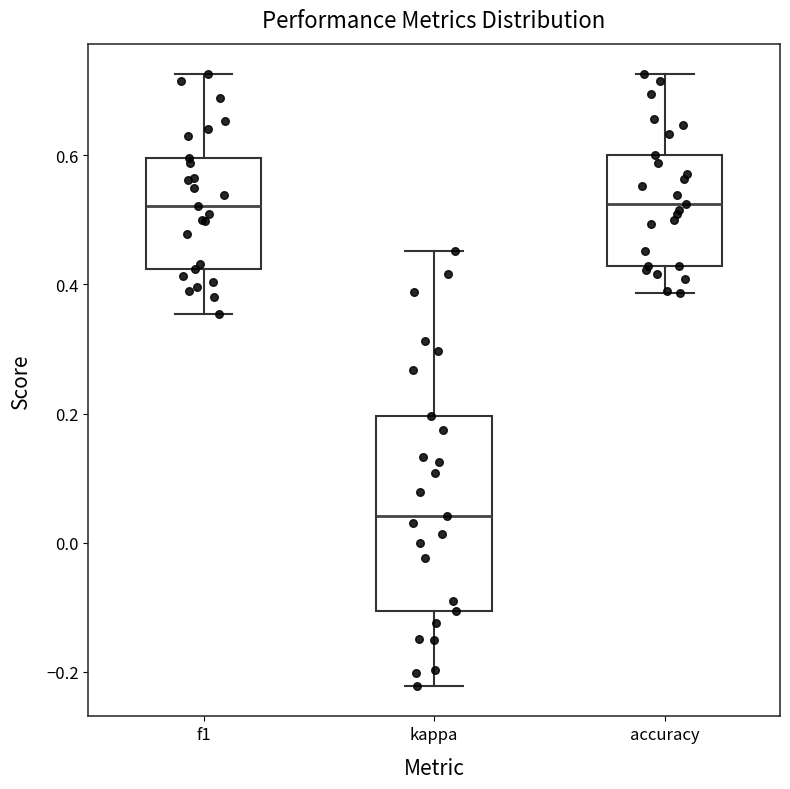

Reading left to right, transcribe this box plot: for each box, give where its median line is, the range the box spans, and where its two whiskers end, as read against the y-axis. The values are not printed on the chart, so give them approximately, as read against the axis.

f1: median 0.52, box 0.42 to 0.60, whiskers 0.36 to 0.72
kappa: median 0.04, box -0.10 to 0.20, whiskers -0.22 to 0.46
accuracy: median 0.52, box 0.42 to 0.60, whiskers 0.38 to 0.72